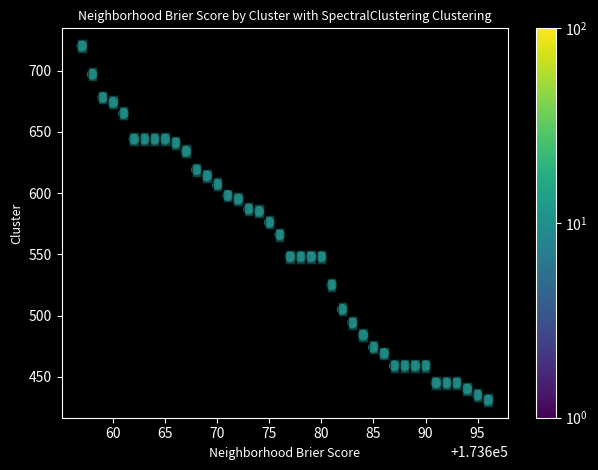

What Y value in the scatter plot is closest to 575?

576